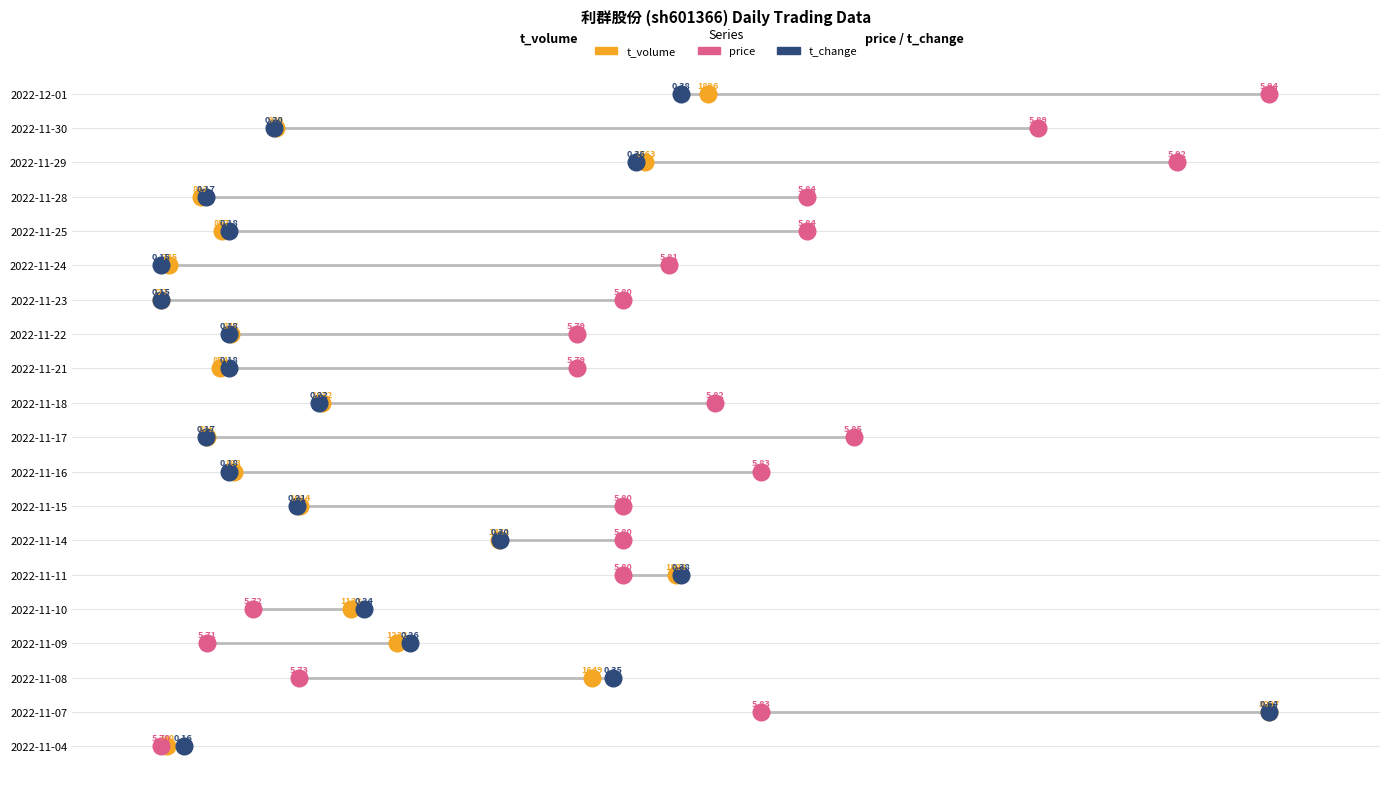

What are all the series names shown in the legend?

t_volume, price, t_change